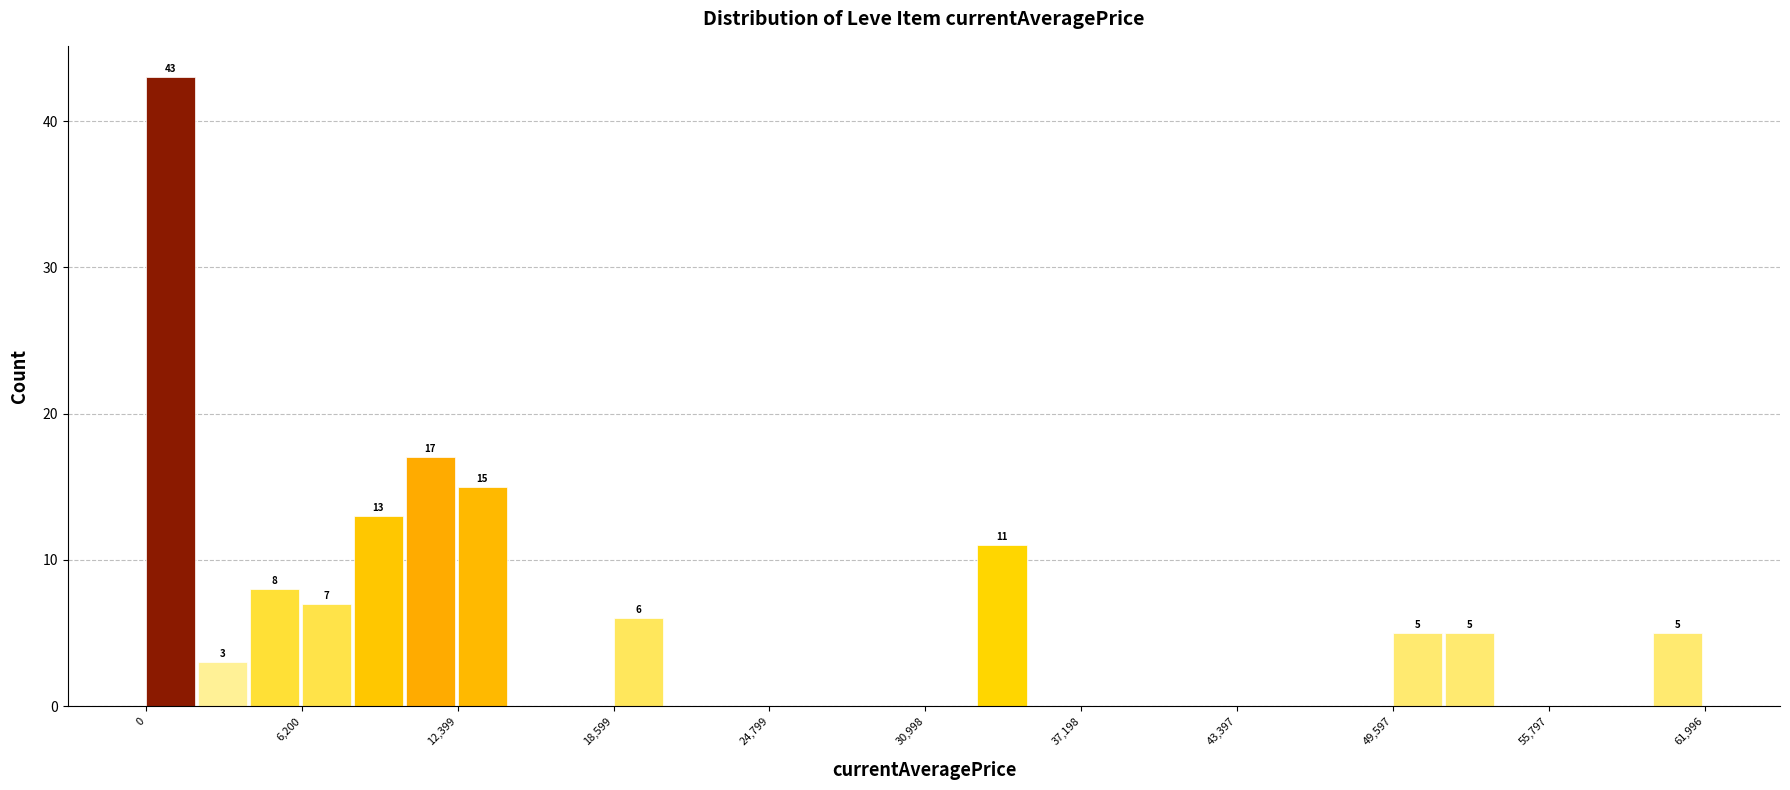

Read against the x-axis, roughly where is the centre of the tallest bar?

1000